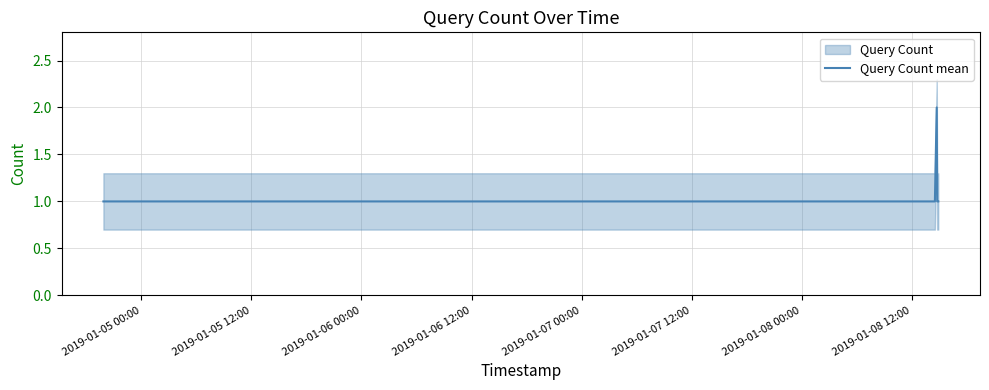

Approximately how many times larger is the value at 2019-01-05 12:00 compared to 2019-01-06 12:00?

1.0